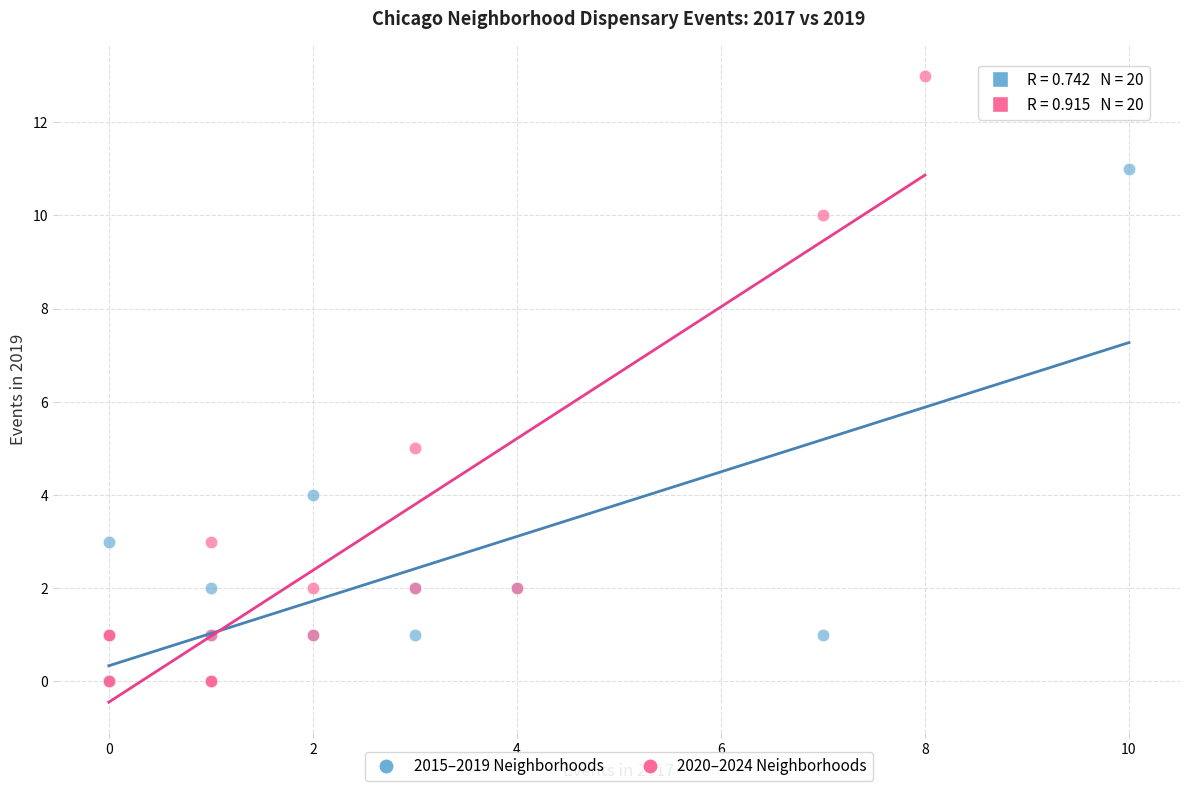

Which series reaches the maximum Y coordinate?

2020–2024 Neighborhoods